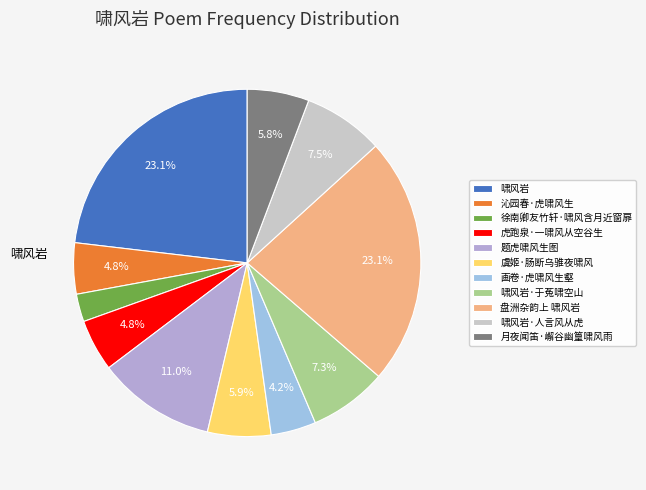

How many slices are in this pie chart?

11